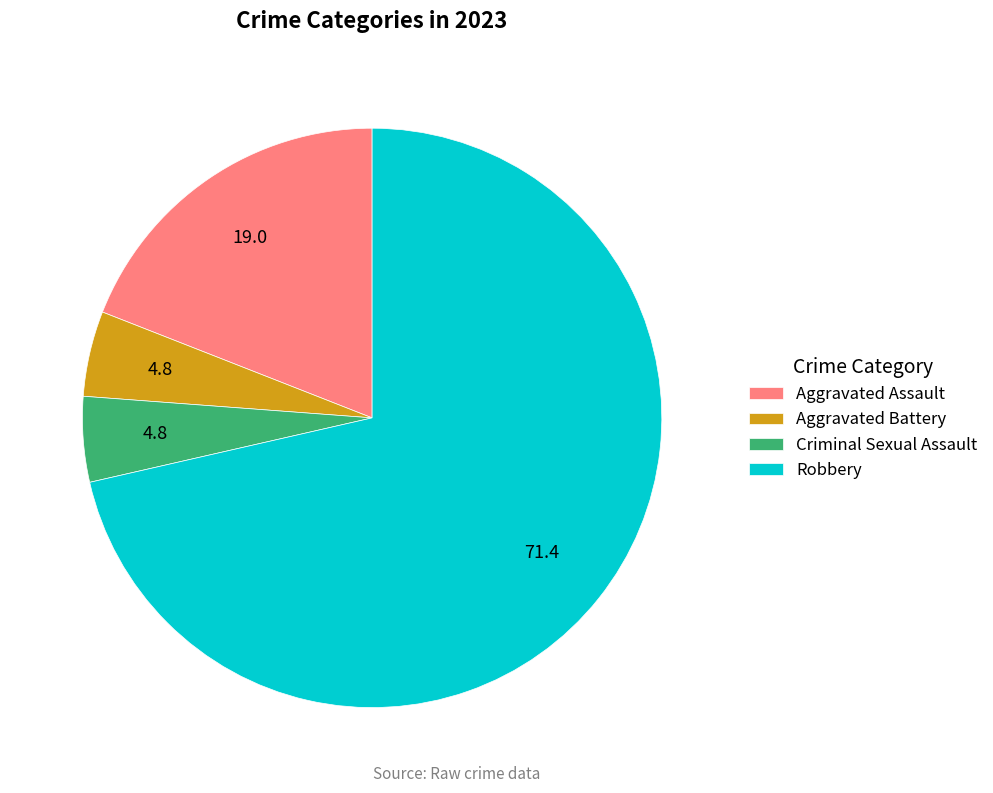

Count the number of slices in the pie.

4